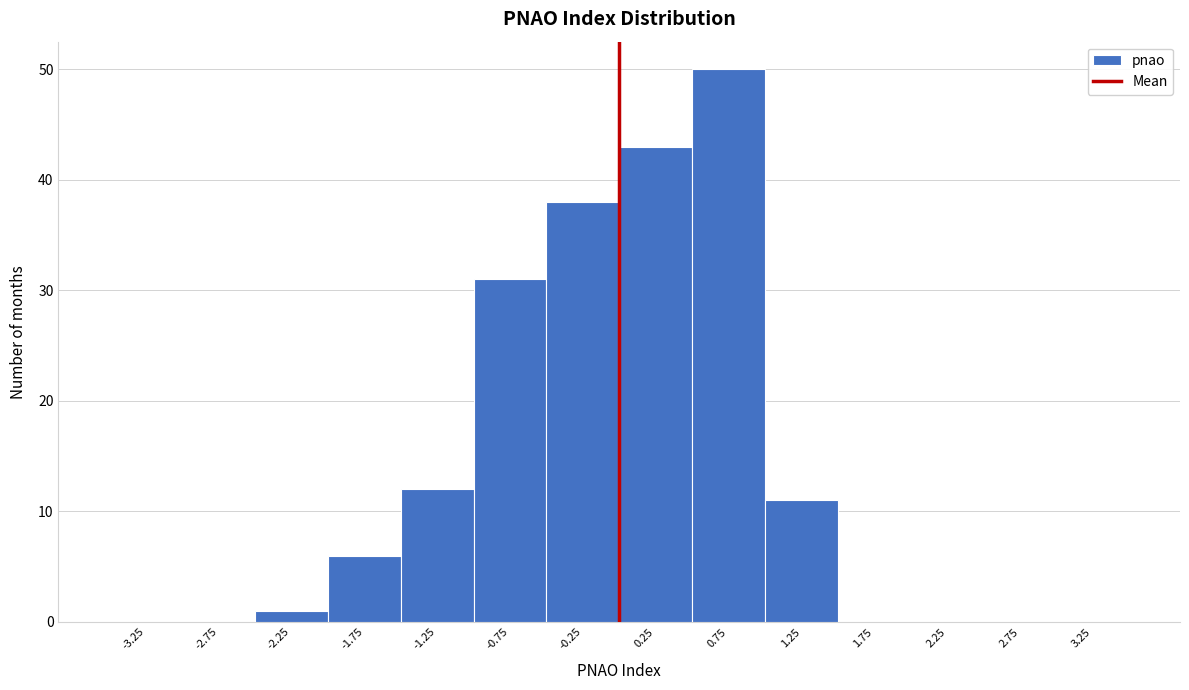

Over which range of the x-axis is the bar tallest?

0.5 to 1.0